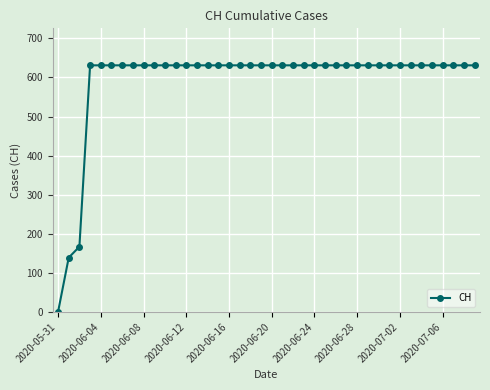

What is the value of the 38th point from the left?

631